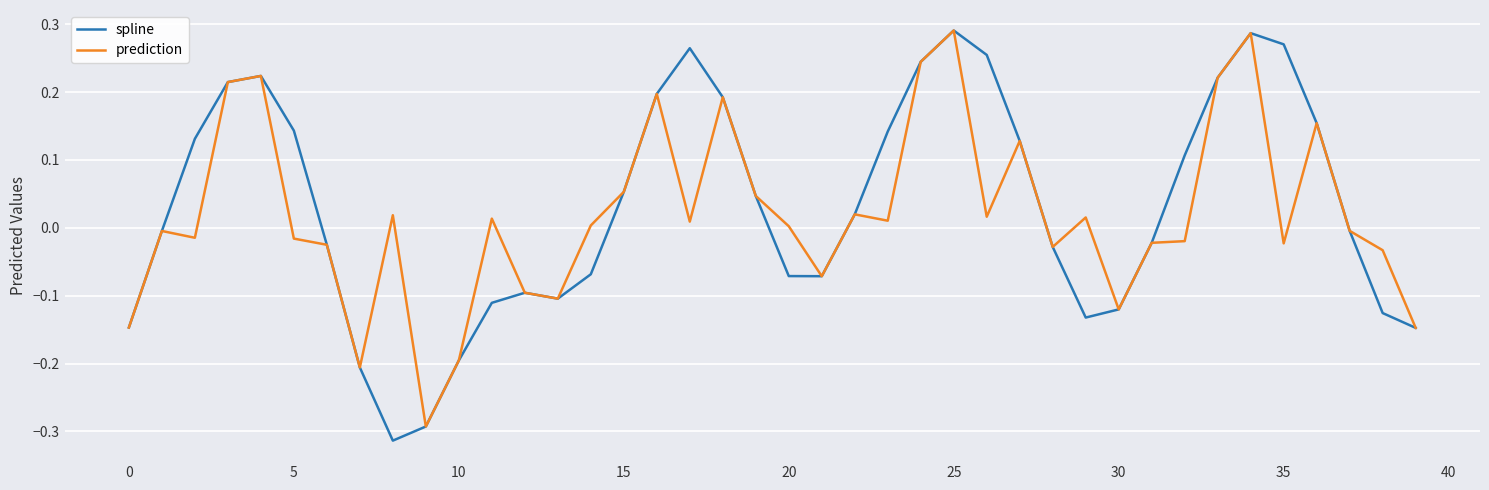

Which series has the largest range (max minus min)?

spline